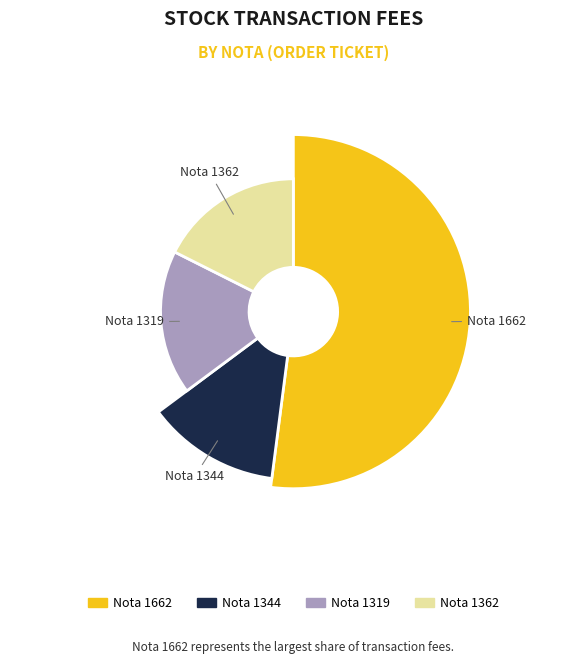

Is 1344 the majority of the pie?

No